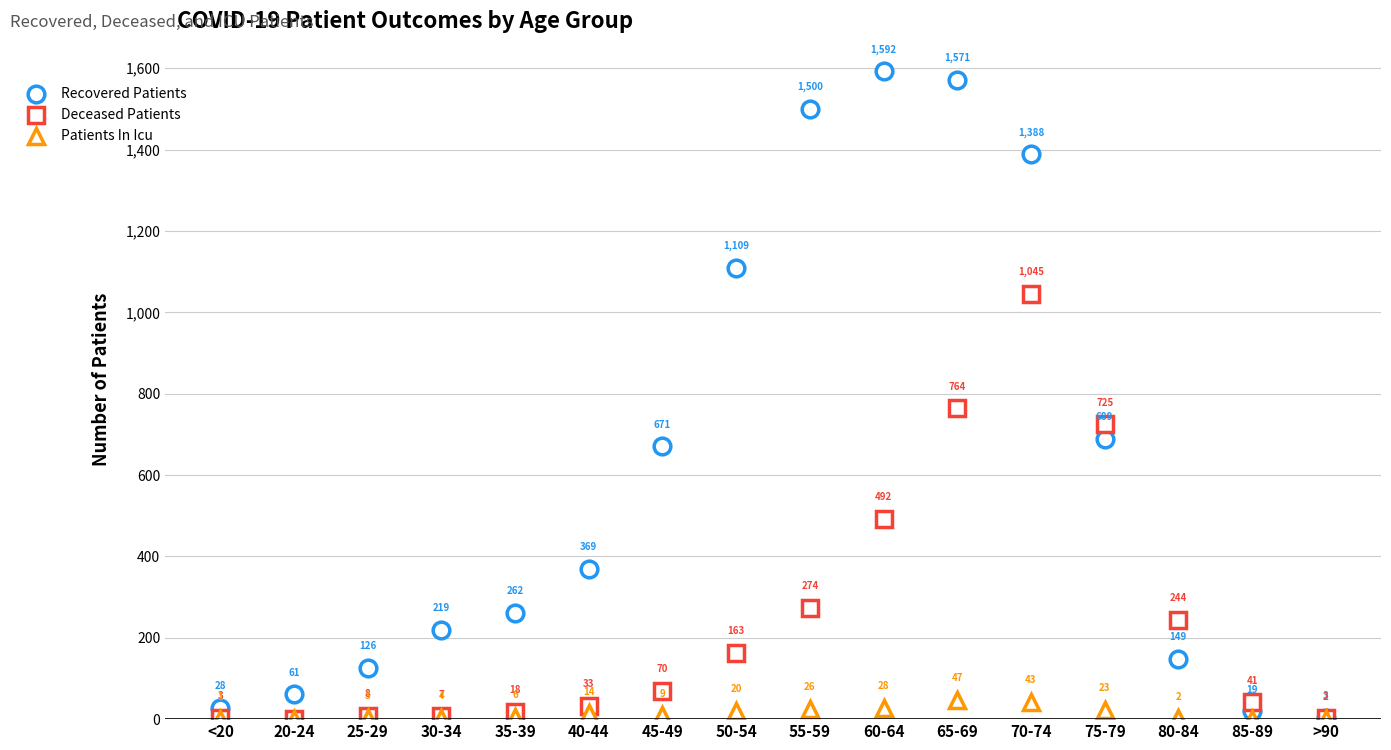

What is the label of the 1st point from the left?

<20